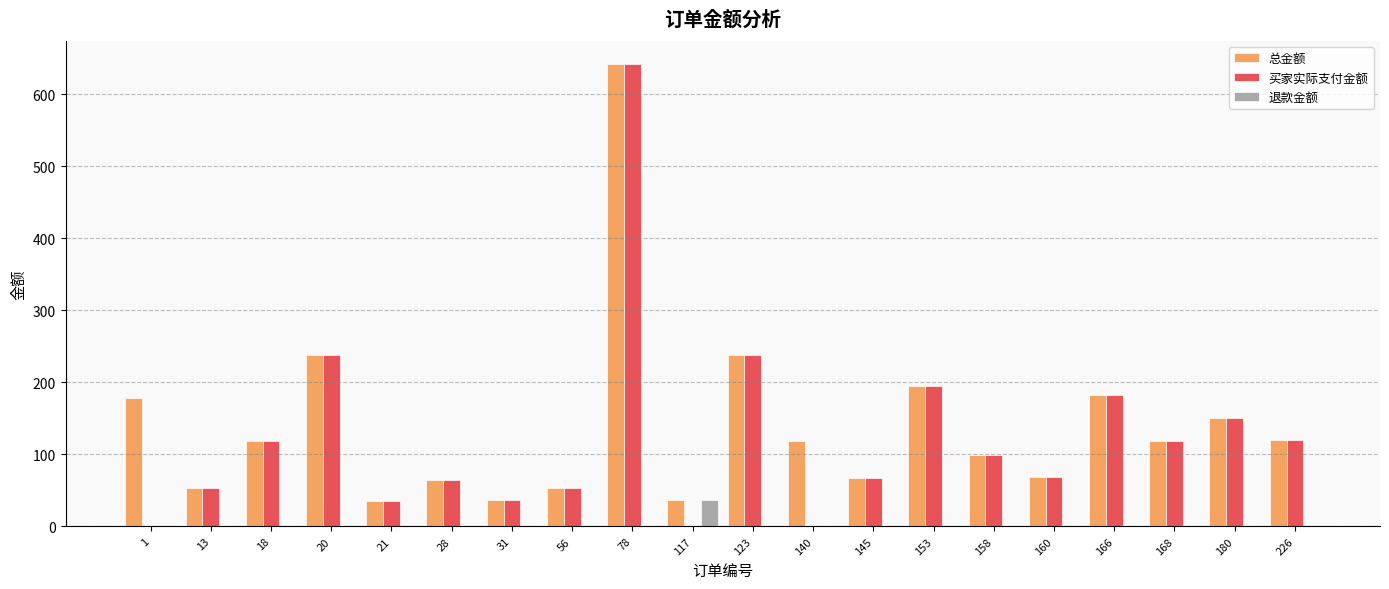

Count the number of categories in the chart.

20